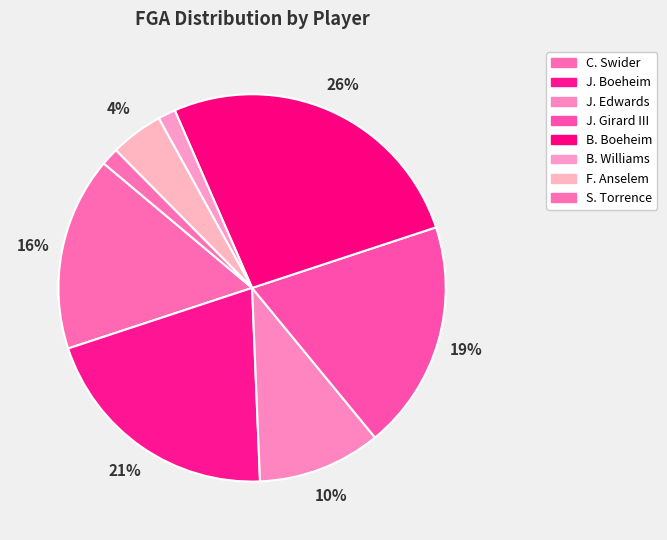

Count the number of slices in the pie.

8